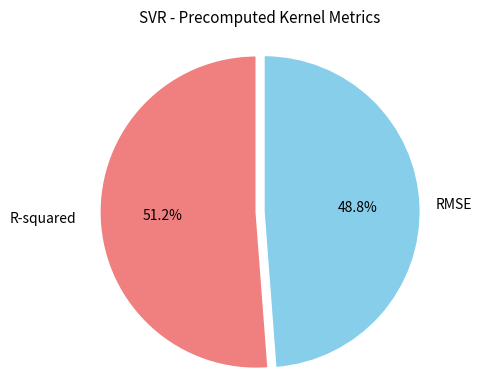

Is there a majority slice in this chart?

Yes